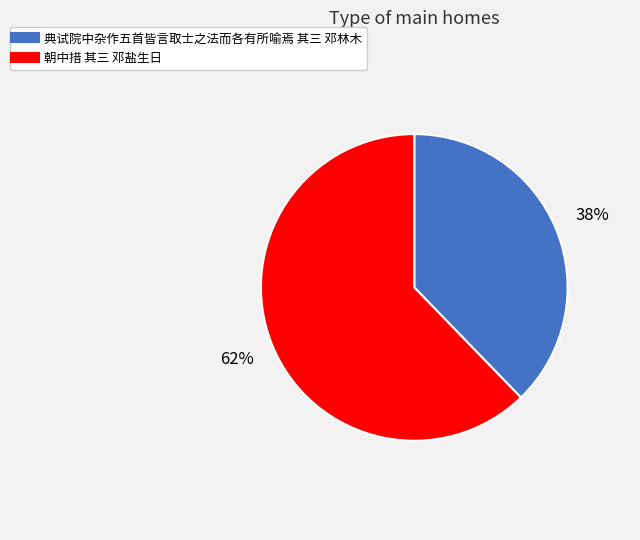

To the nearest percent, what percentage of the pie is 典试院中杂作五首皆言取士之法而各有所喻焉 其三 邓林木?

38%